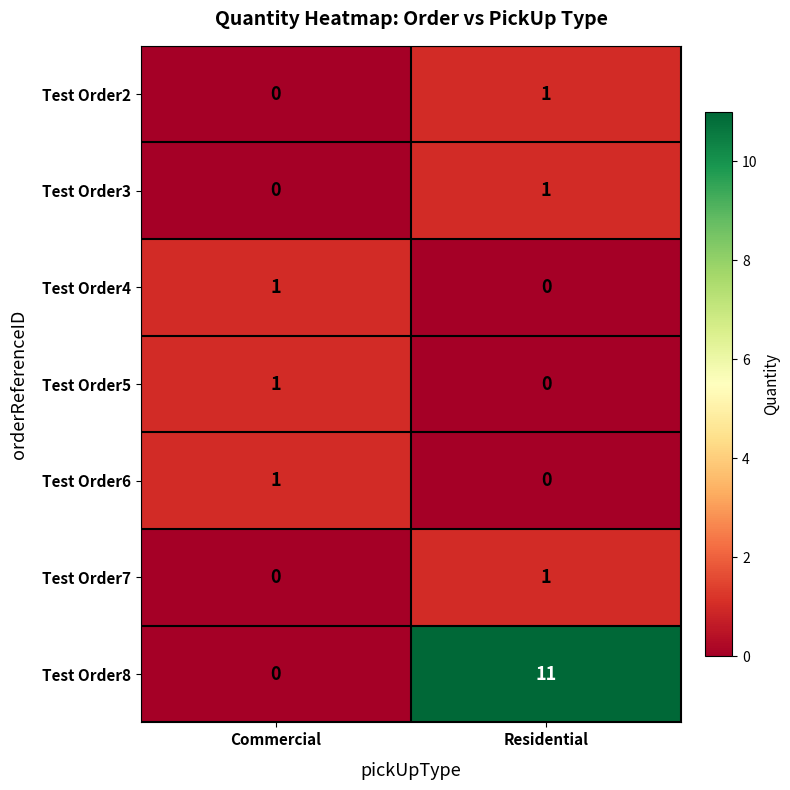

Between Commercial and Residential, which series saw the biggest shift?

Test Order8